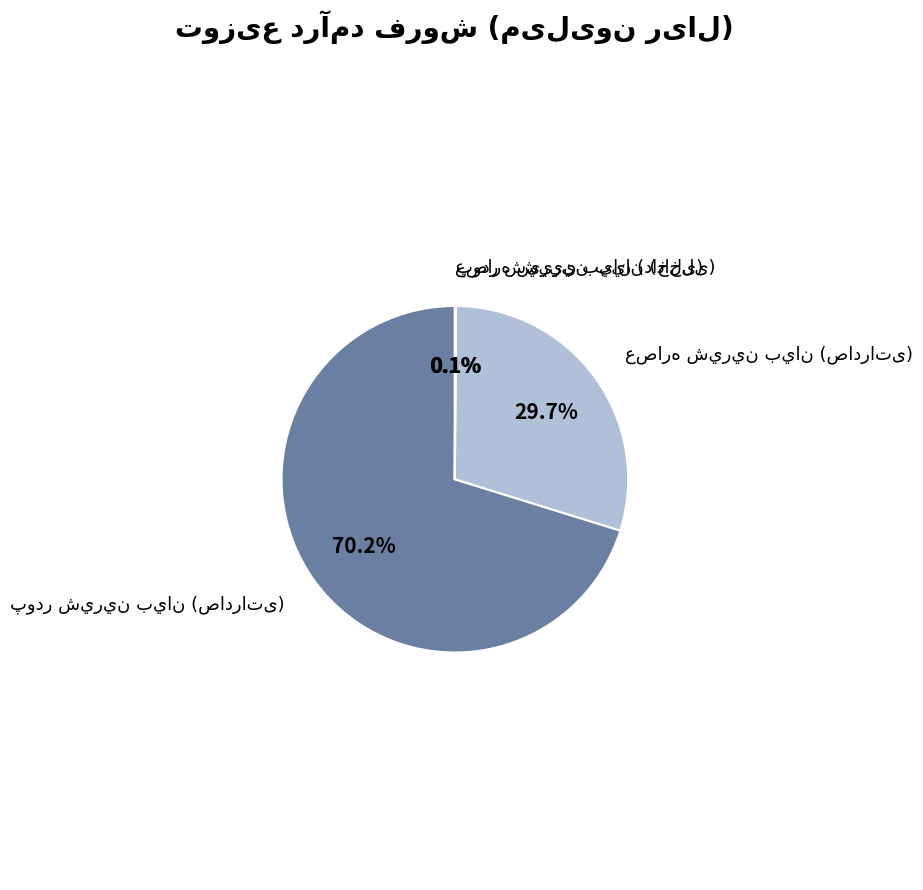

Does any single category account for the majority?

Yes